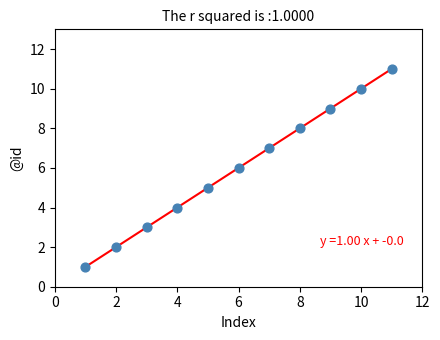

What is the average X value?

6